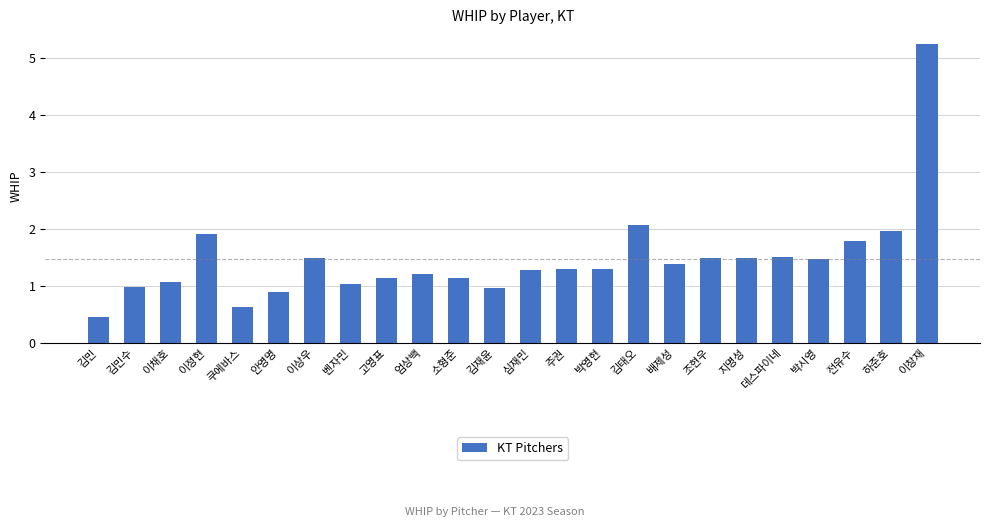

What is the value of the 12th bar from the left?

1.0